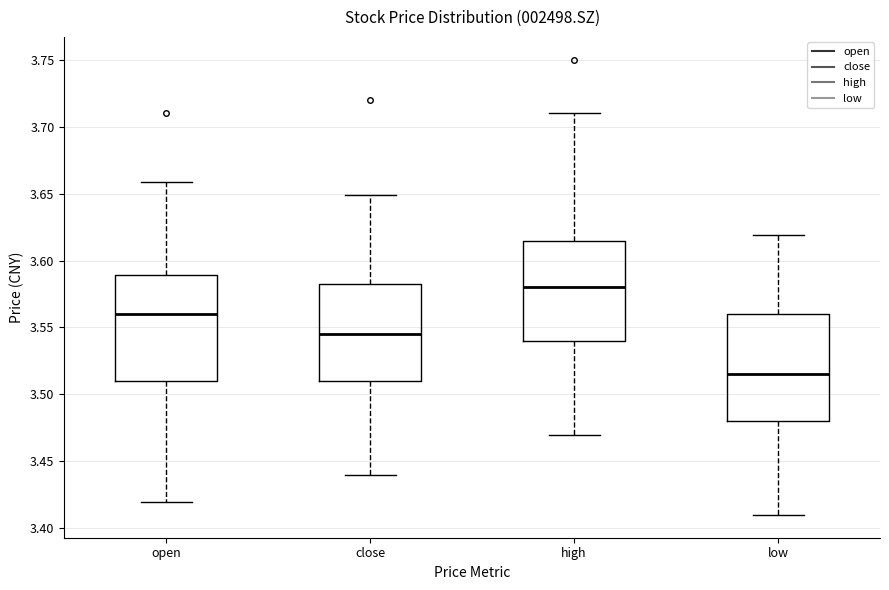

Which box has the lowest median line?

low